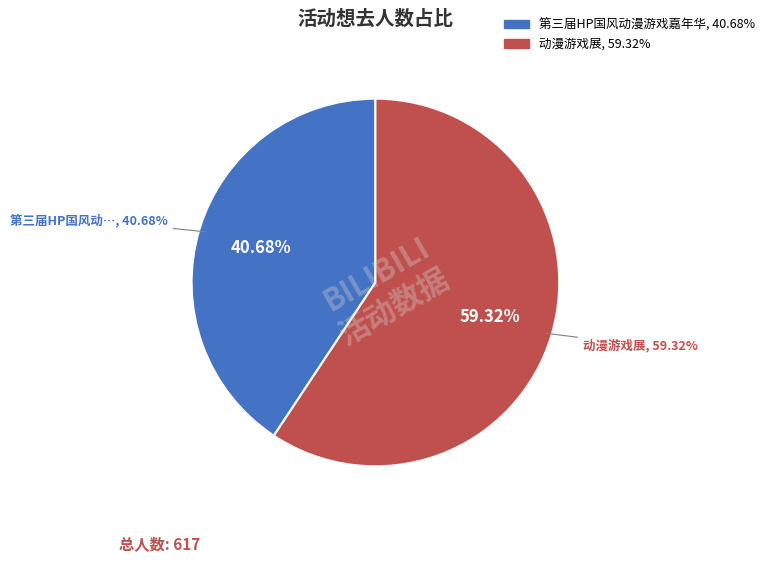

How many slices are in this pie chart?

2